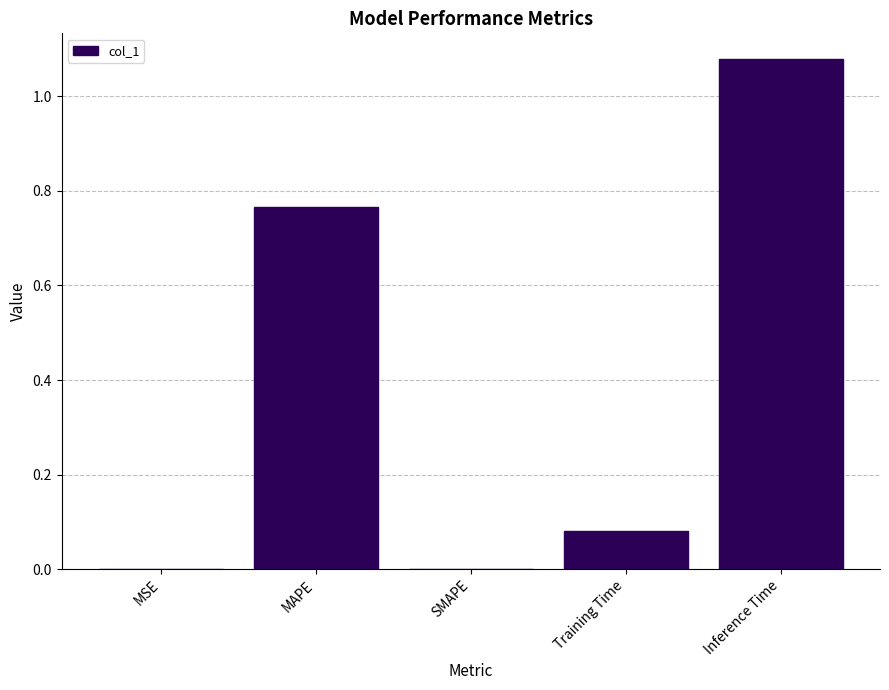

What is the sum of all values?

1.9